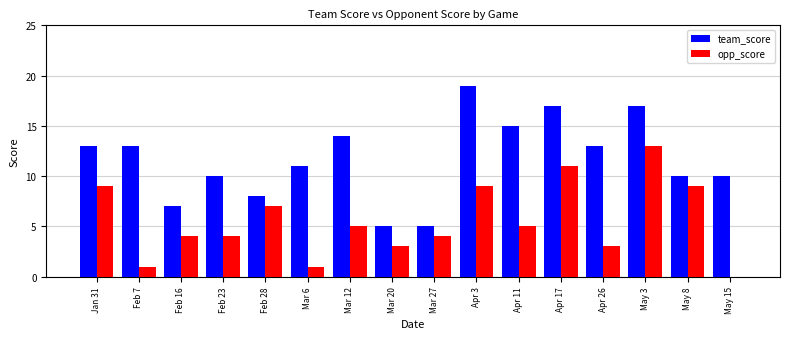

The opp_score series shows 1 at Feb 7. True or false?

True